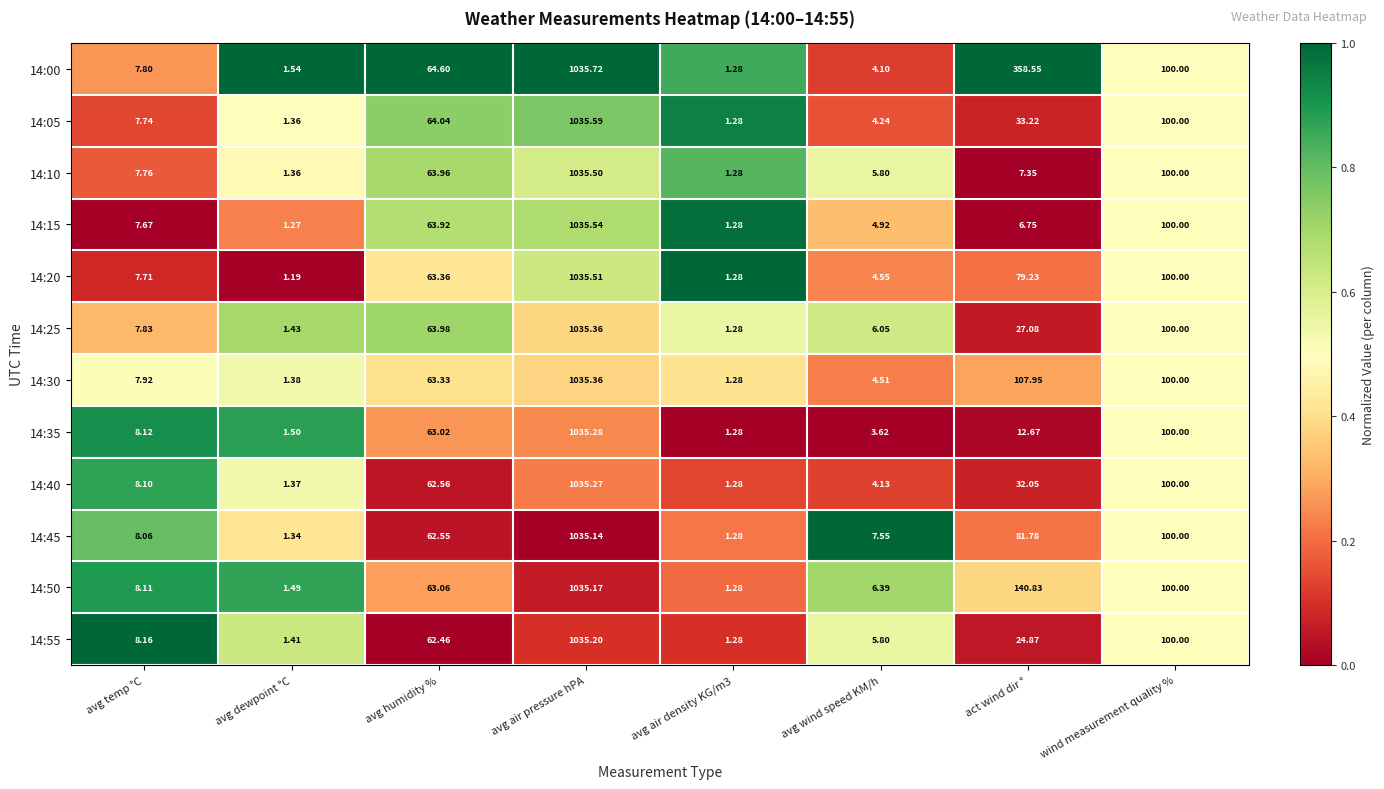

Which category has the highest value in the 14:40 series?

avg air pressure hPA